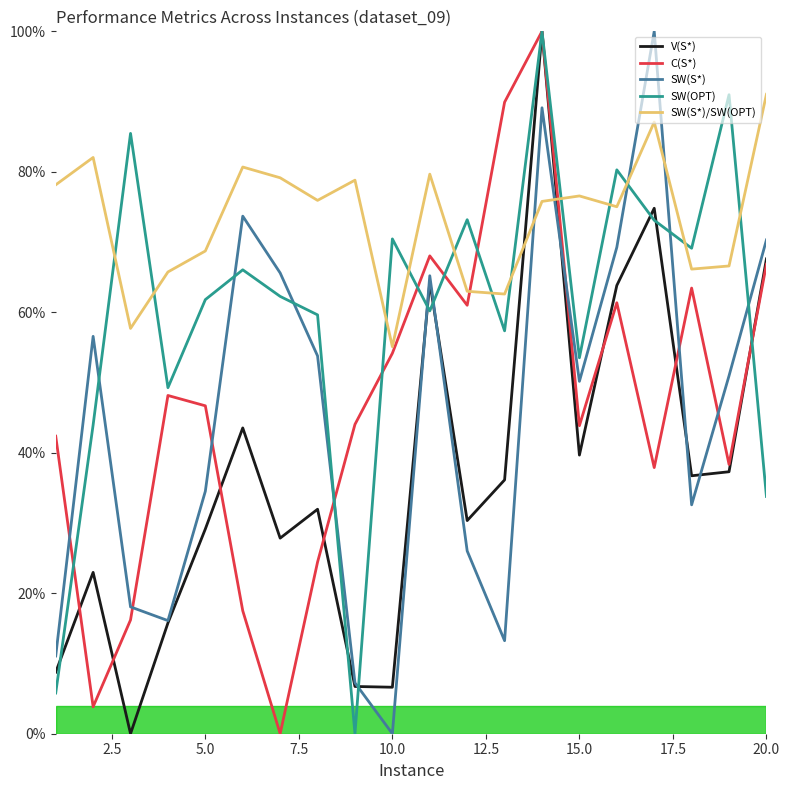

What are all the series names shown in the legend?

V(S*), C(S*), SW(S*), SW(OPT), SW(S*)/SW(OPT)